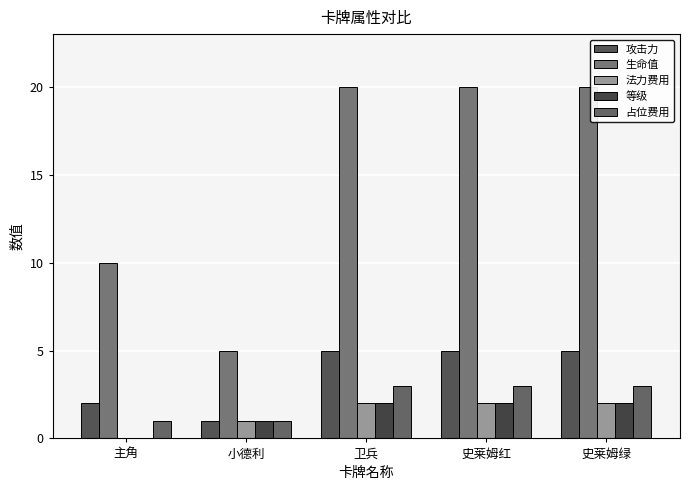

At which category is the sum across all series the highest?

卫兵